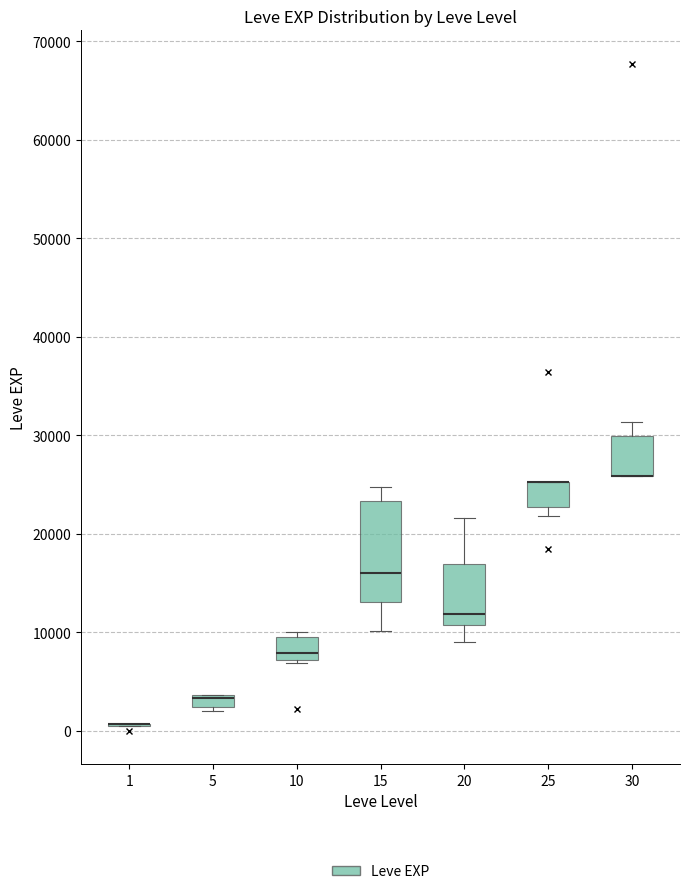

Which box is the tallest, from its lower edge to its upper edge?

15